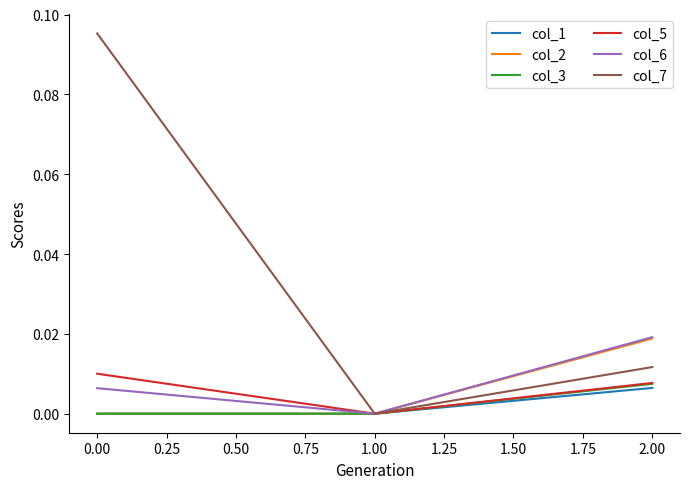

At which label does col_6 reach its peak?

2.00